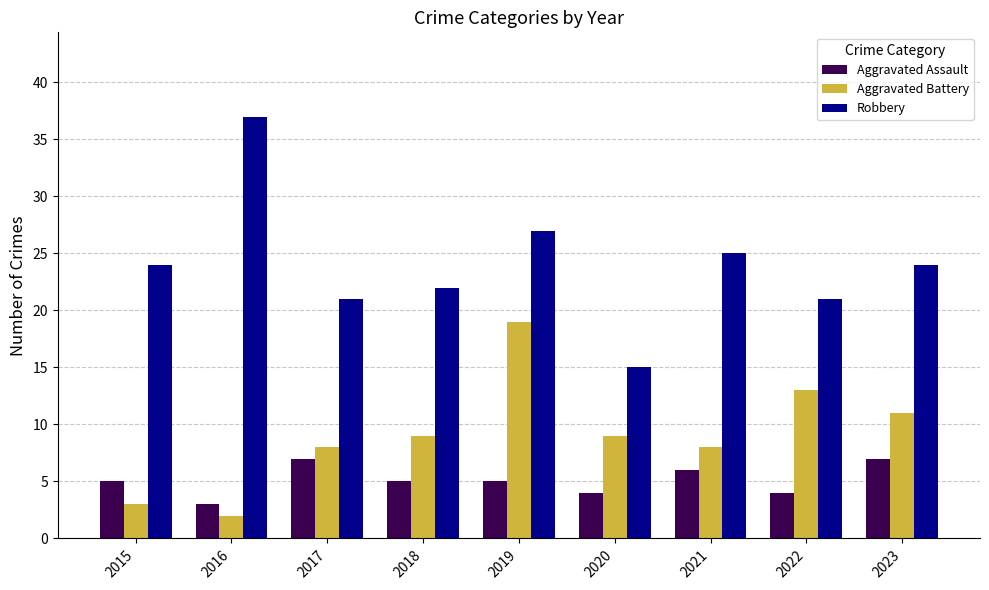

What is the sum of the Aggravated Battery values at 2016 and 2019?

21